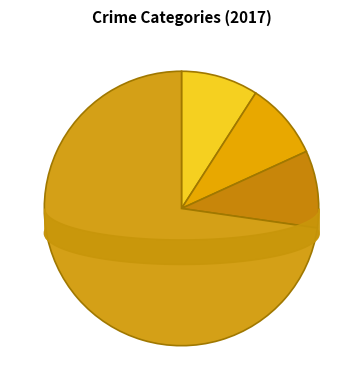

Which has a higher value, Aggravated Assault or Criminal Sexual Assault?

Aggravated Assault